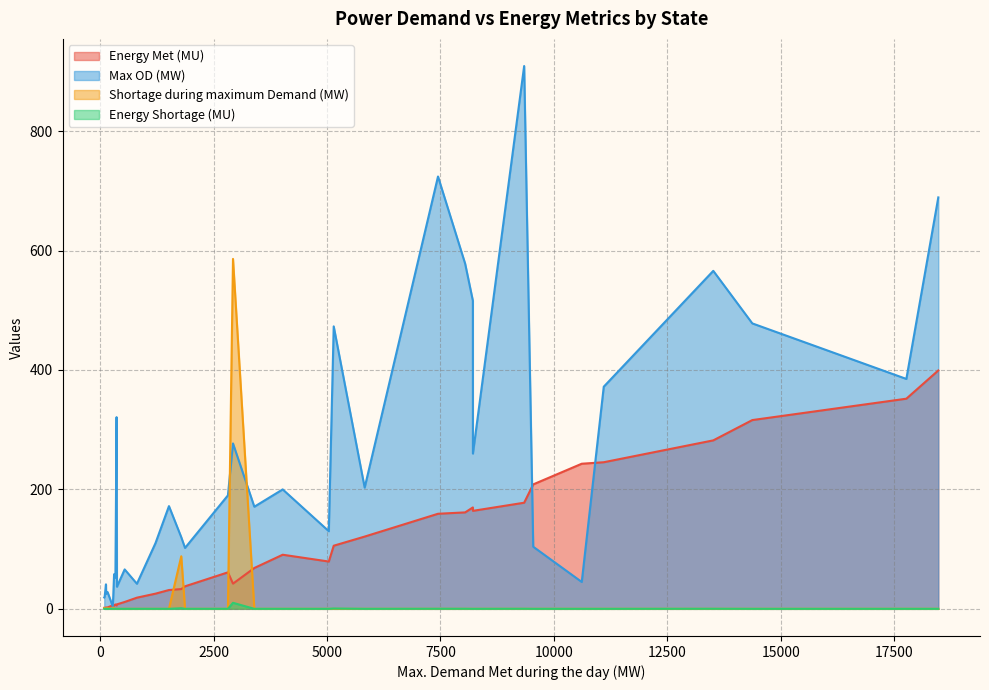

List the series in order of their peak value, lowest first.

Energy Shortage (MU), Energy Met (MU), Shortage during maximum Demand (MW), Max OD (MW)